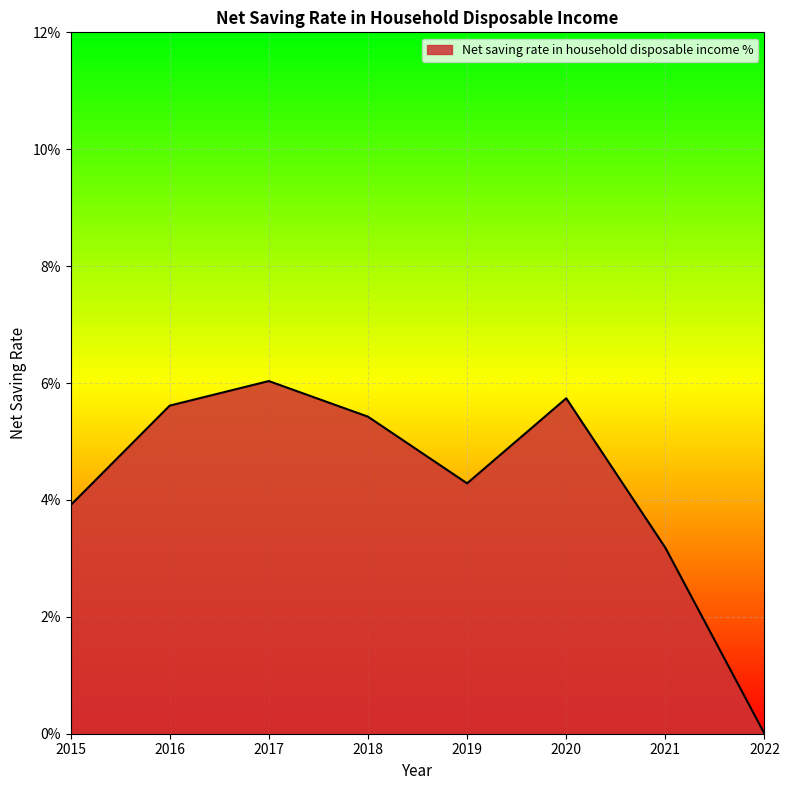

Reading left to right, transcribe all the data shown in this chart.

2015=0.0	2016=0.1	2017=0.1	2018=0.1	2019=0.0	2020=0.1	2021=0.0	2022=0.0